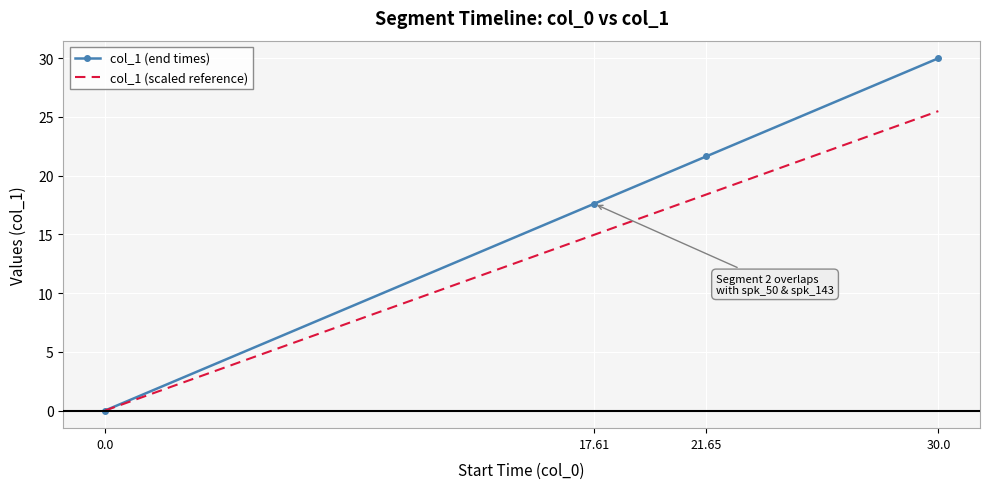

At which category is the sum across all series the highest?

30.0